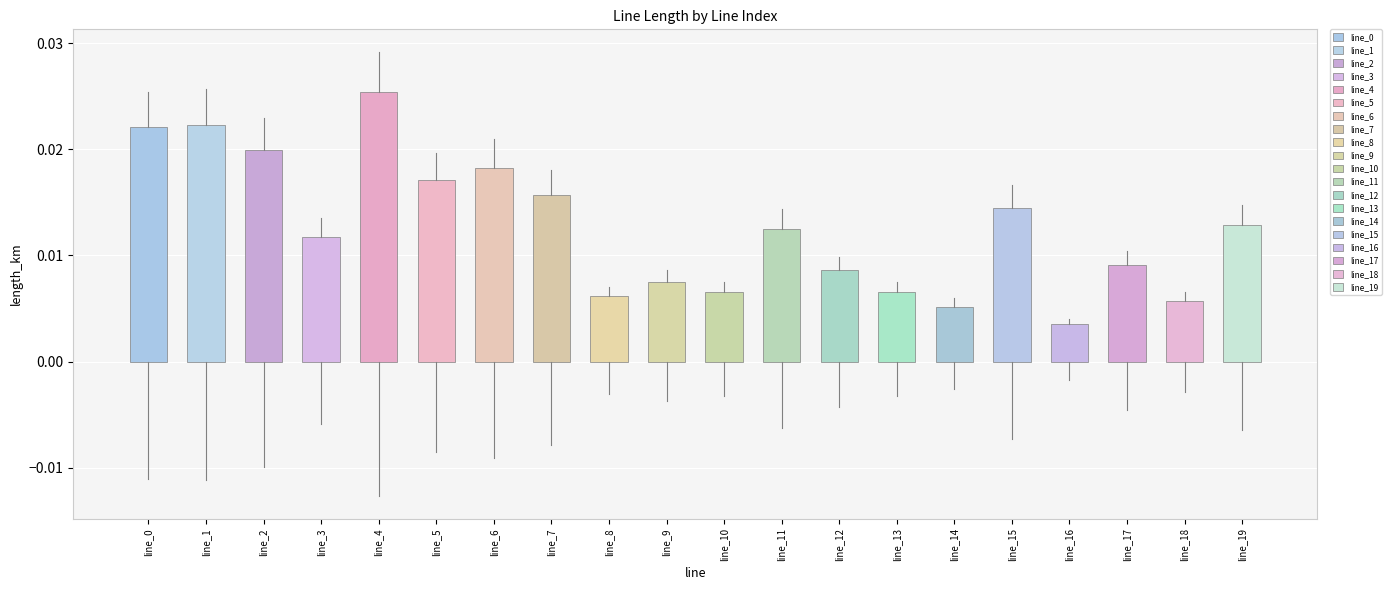

Between line_6 and line_13, which is larger?

line_6